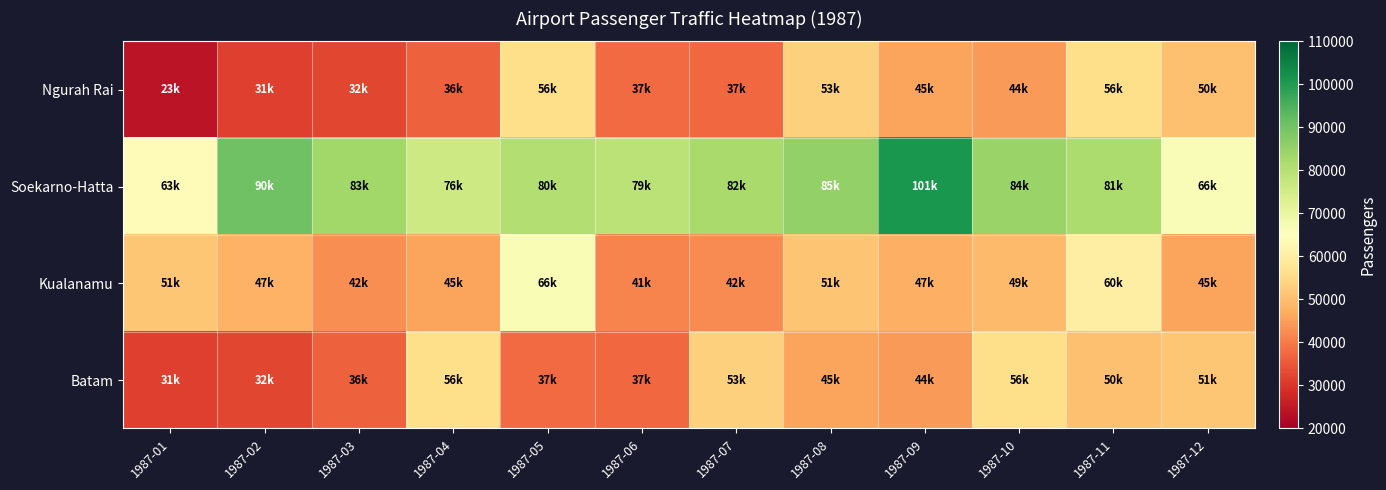

Between 1987-02 and 1987-09, which series saw the biggest shift?

Ngurah Rai